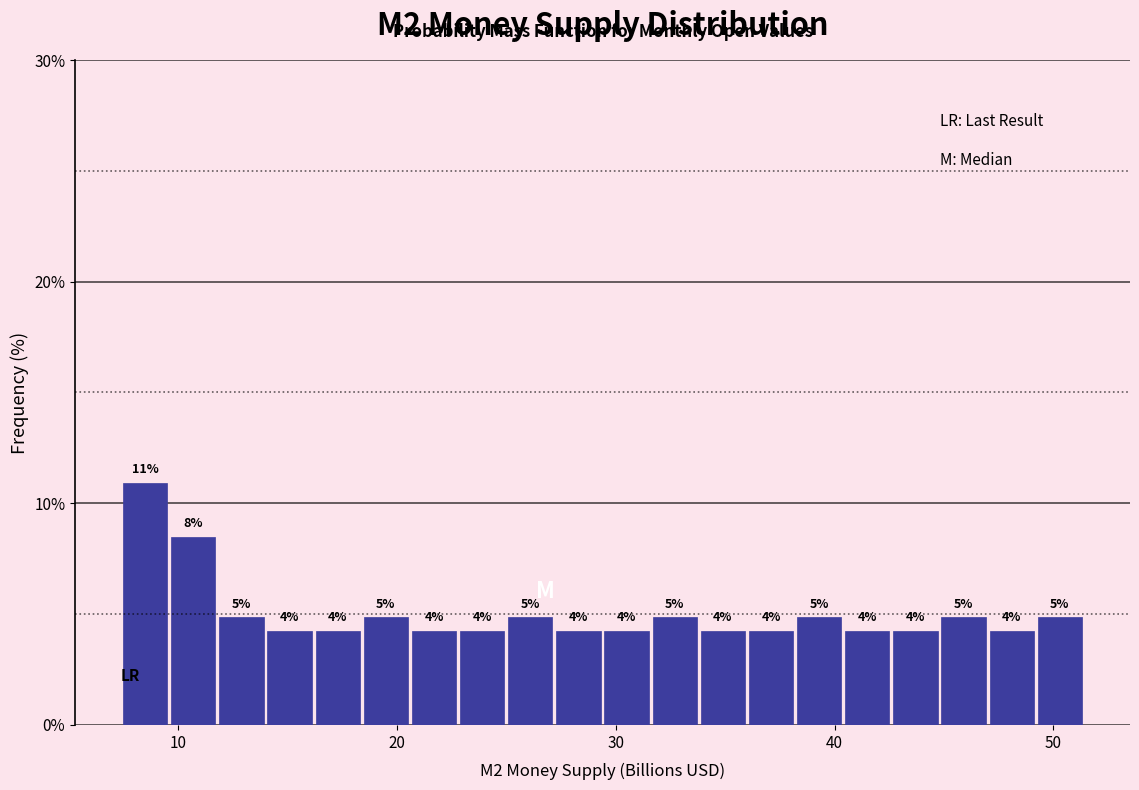

Read against the x-axis, roughly where is the centre of the tallest bar?

8